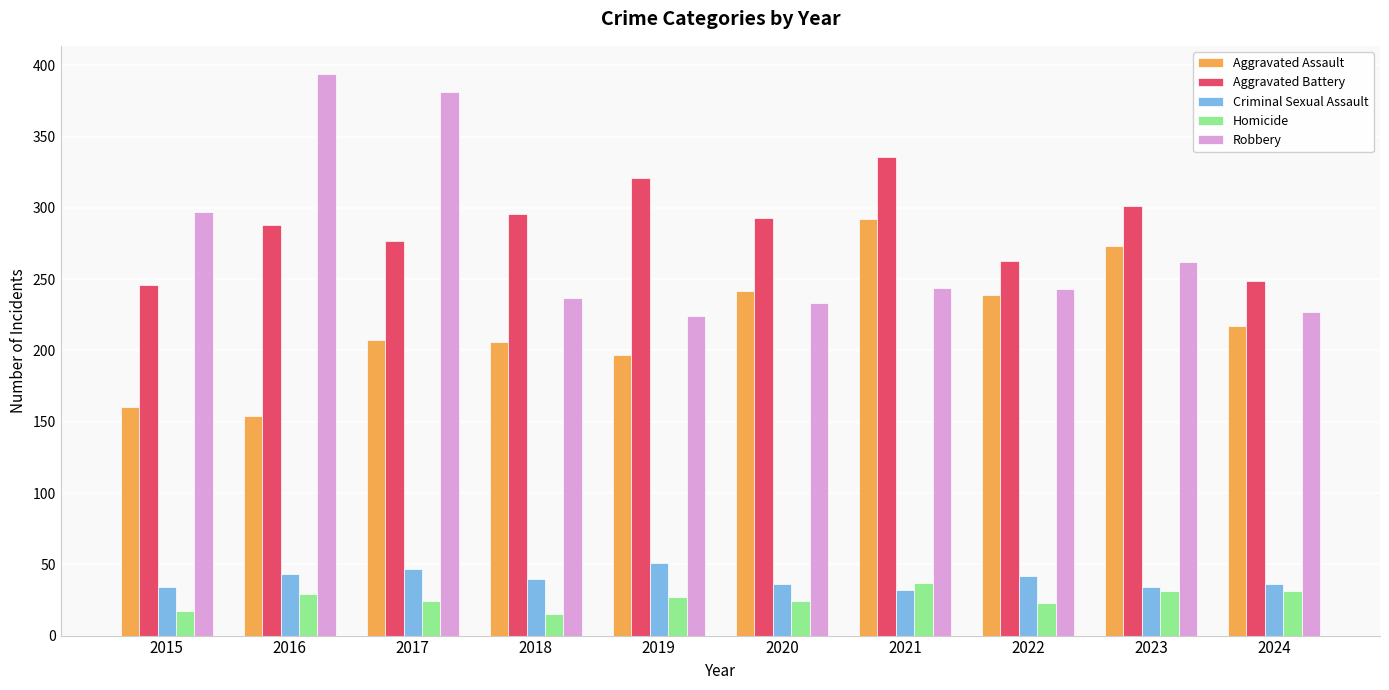

The Robbery series shows 416 at 2018. True or false?

False